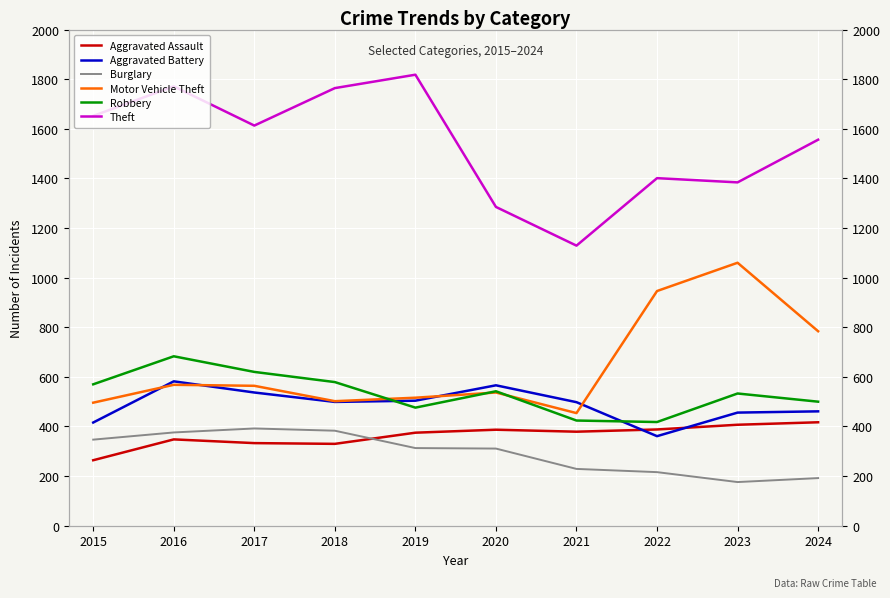

Which series has the widest spread of values?

Theft